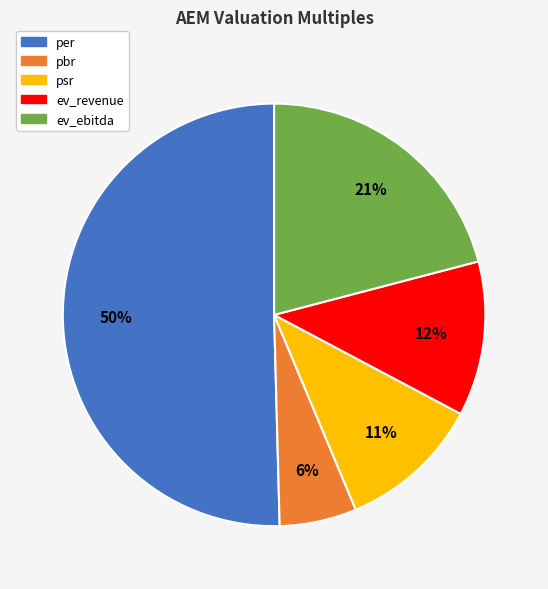

What is the ratio of the value at ev_ebitda to the value at psr?

1.9